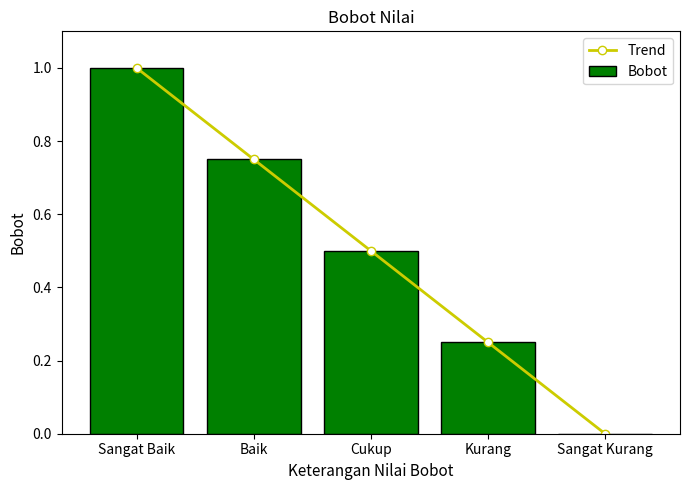

At how many categories does at least one series exceed 0?

4